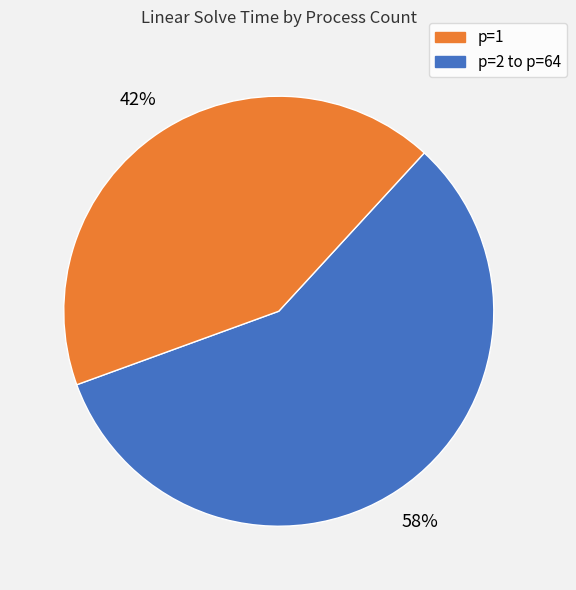

To the nearest percent, what is the average slice percentage?

50%